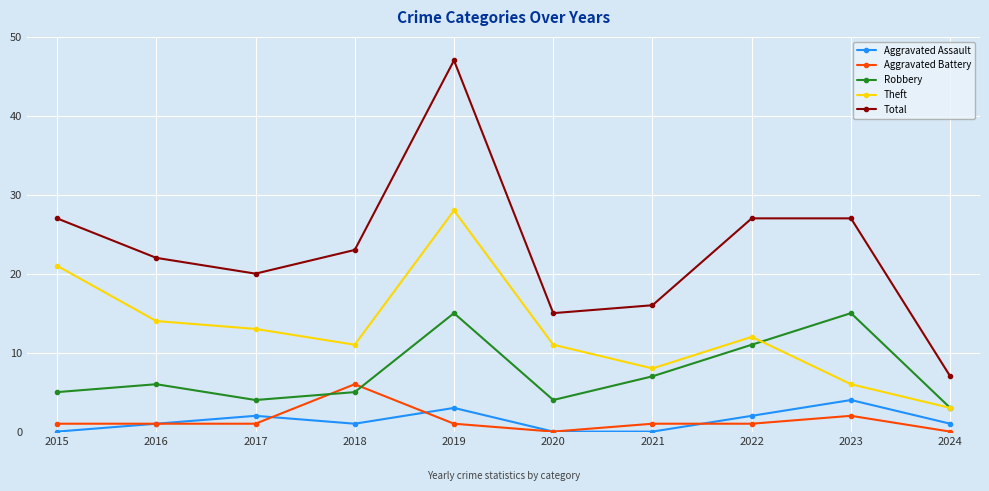

Which series has the largest total across all categories?

Total